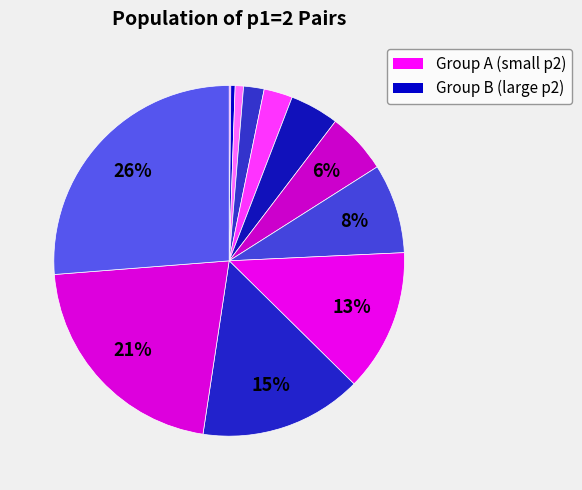

How many slices are in this pie chart?

12